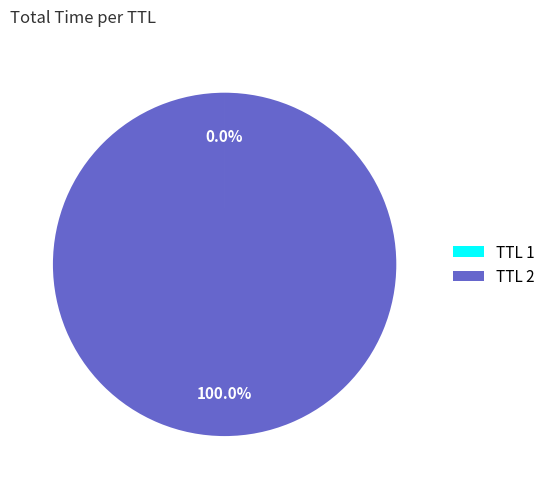

Which slice is the largest?

TTL 2